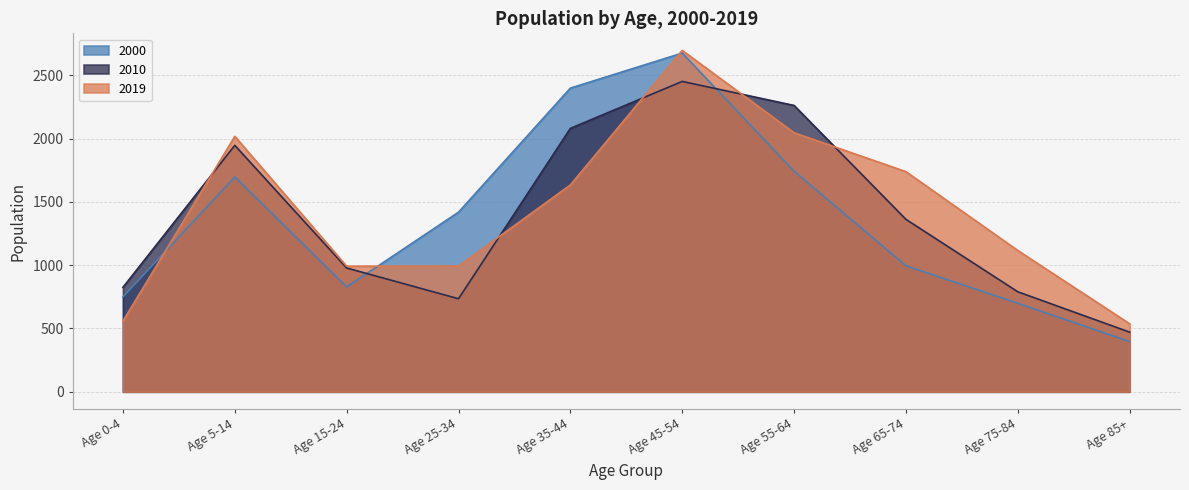

How many times do 2019 and 2010 cross each other?

5